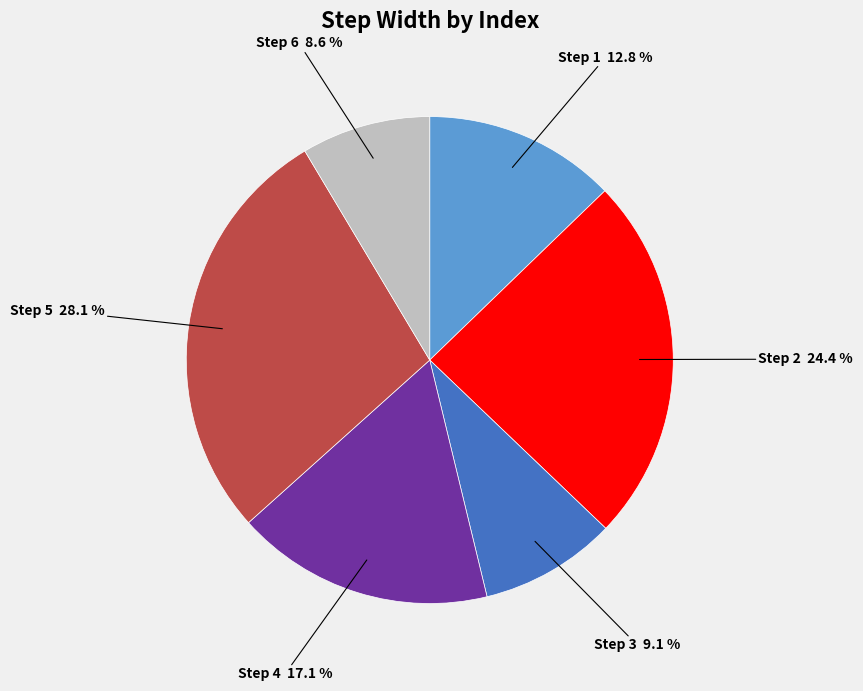

Does any single category account for the majority?

No